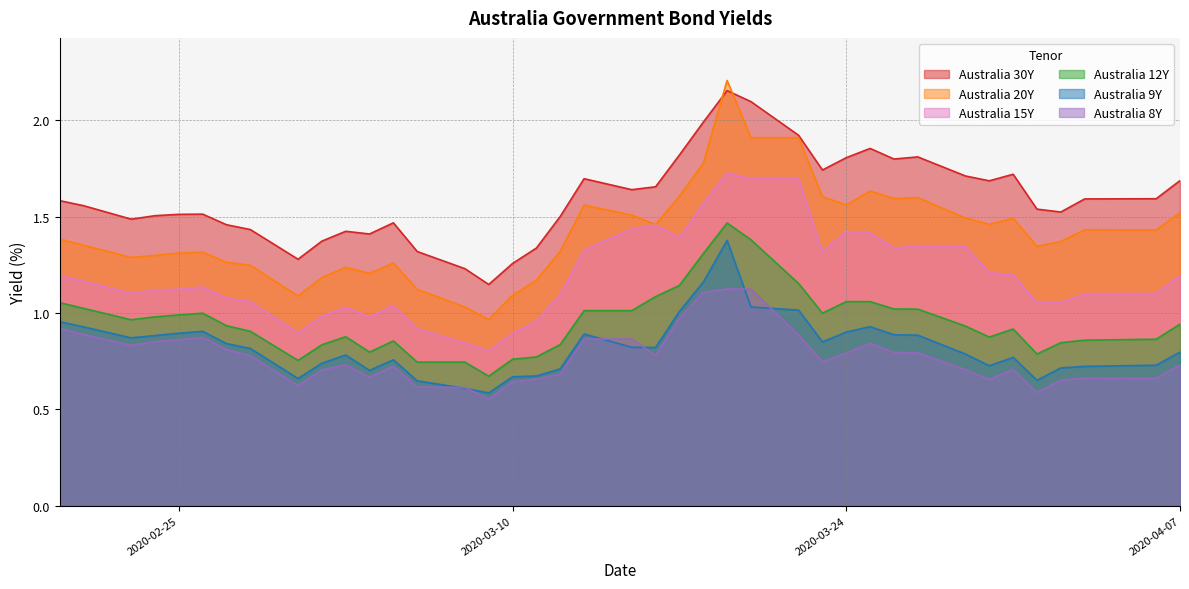

Where is the first local minimum for Australia 15Y?

2020-02-23